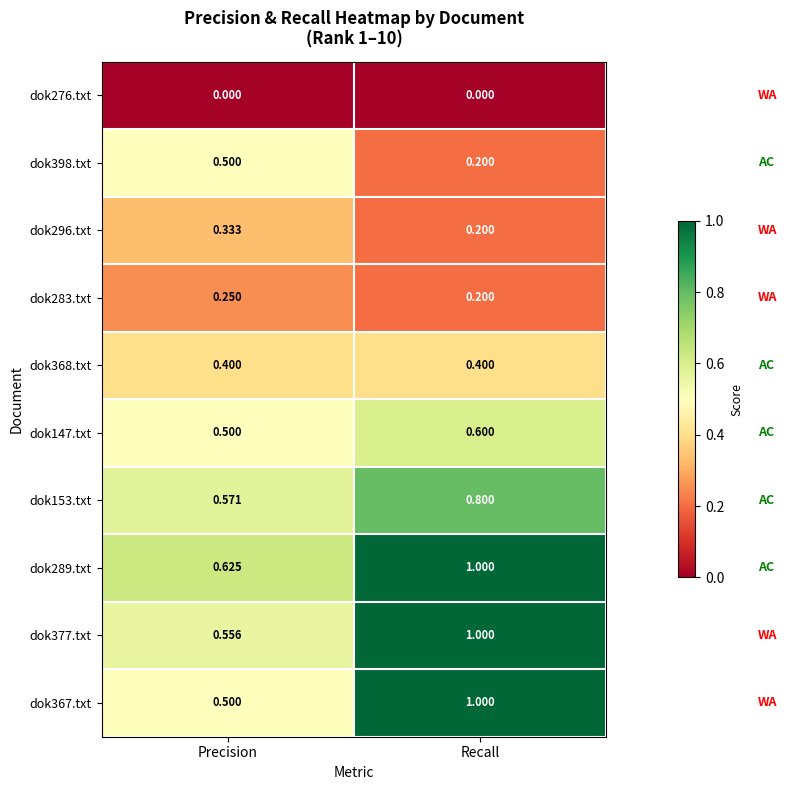

Which series has the largest range (max minus min)?

dok367.txt